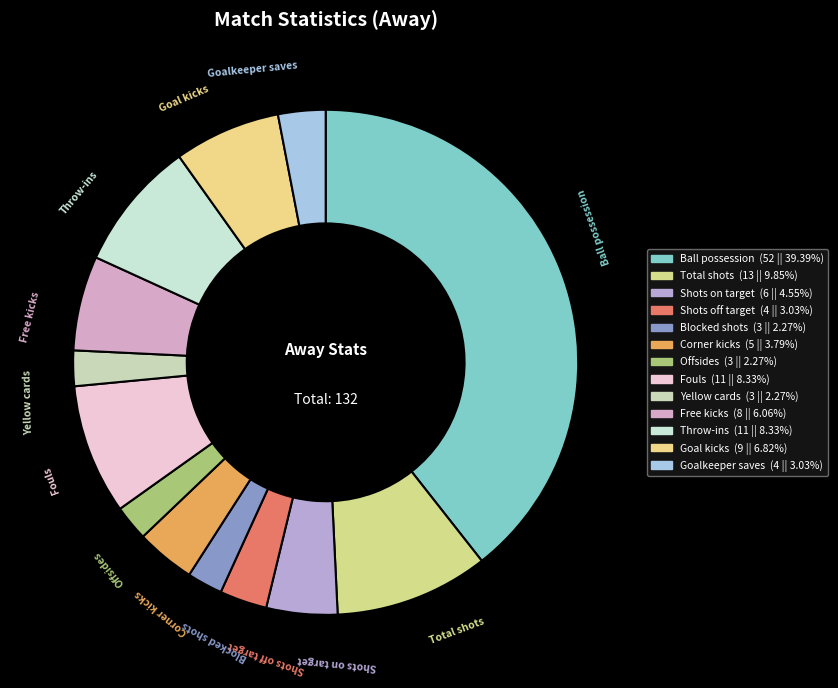

How many segments does this pie chart have?

13